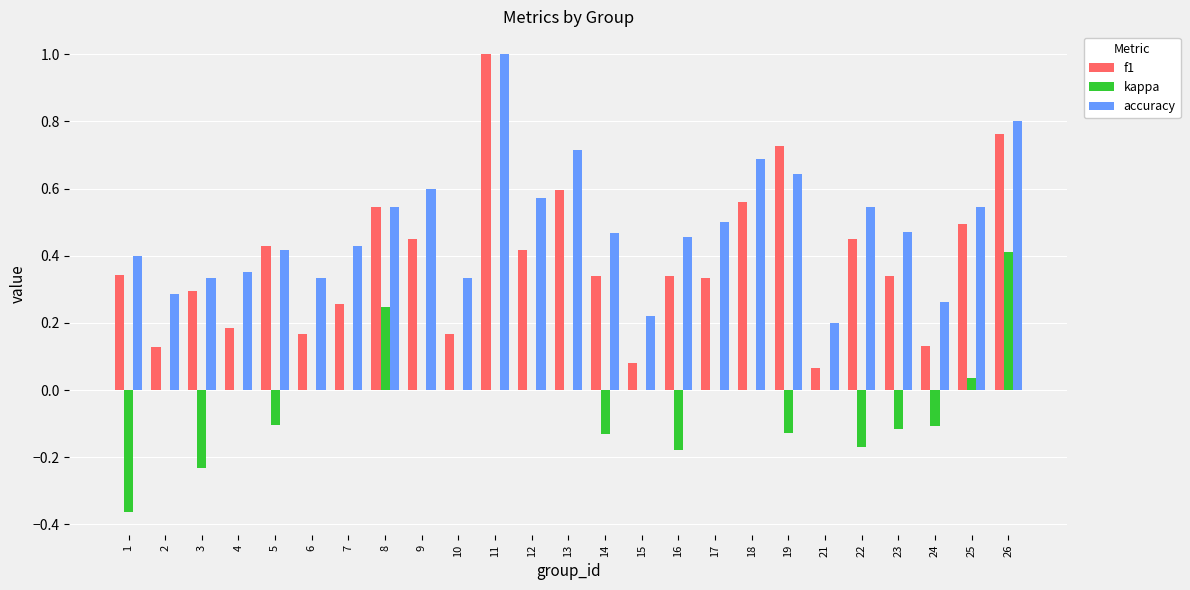

Which series changed the most between 14 and 25?

kappa